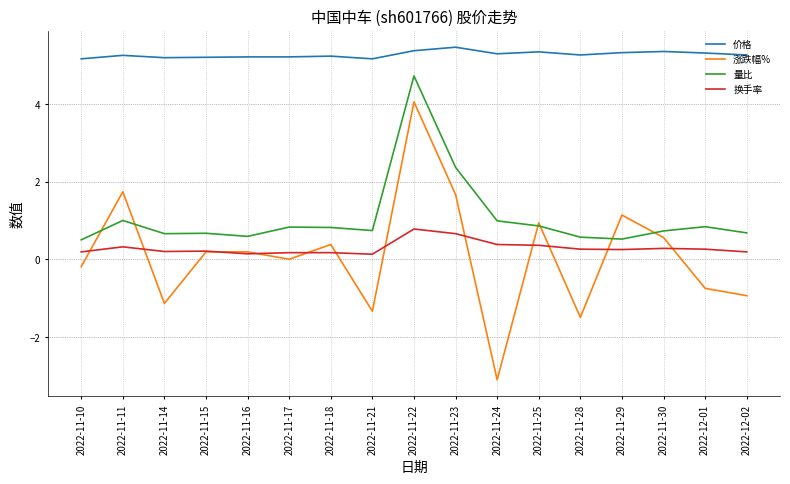

What position from the left is 2022-11-25?

12